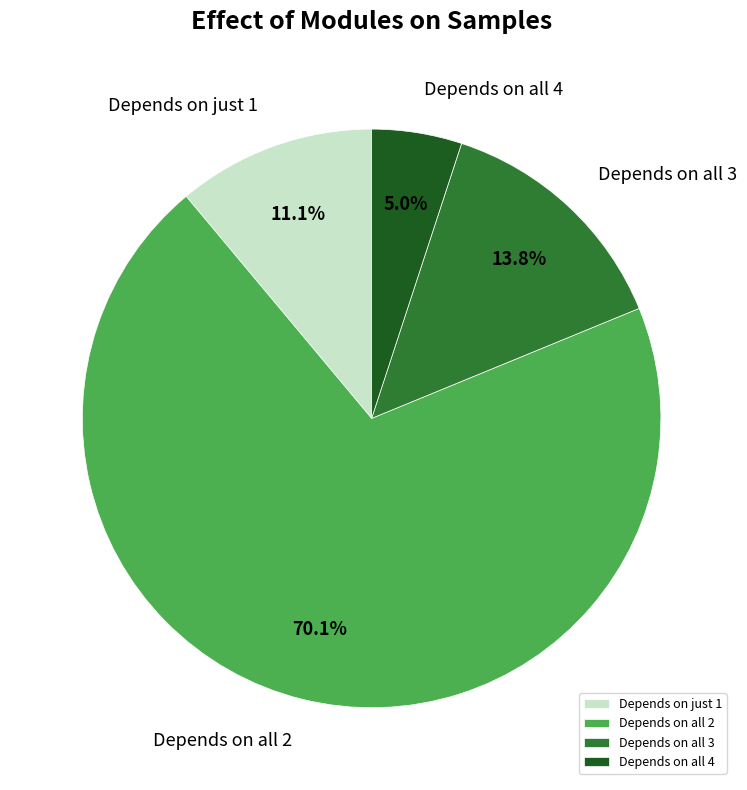

Is there a majority slice in this chart?

Yes